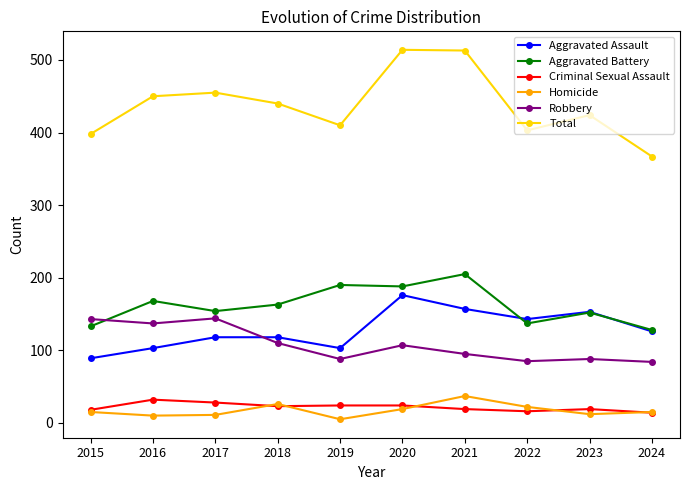

What is the lowest value of the Aggravated Assault series?

89